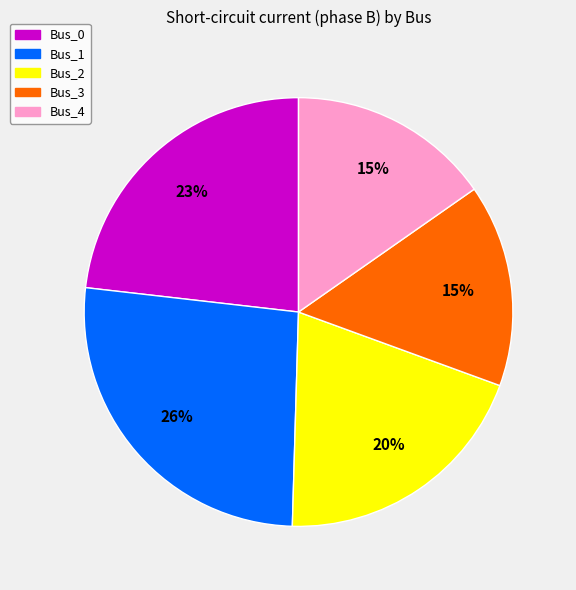

To the nearest percent, what is the average slice percentage?

20%